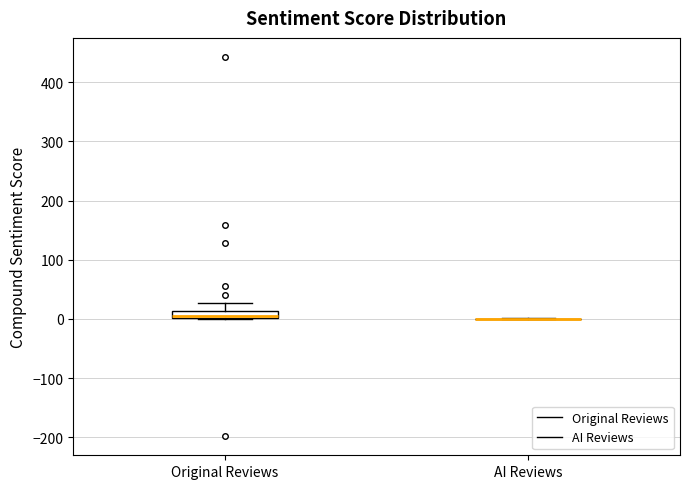

Which box is the tallest, from its lower edge to its upper edge?

Original Reviews